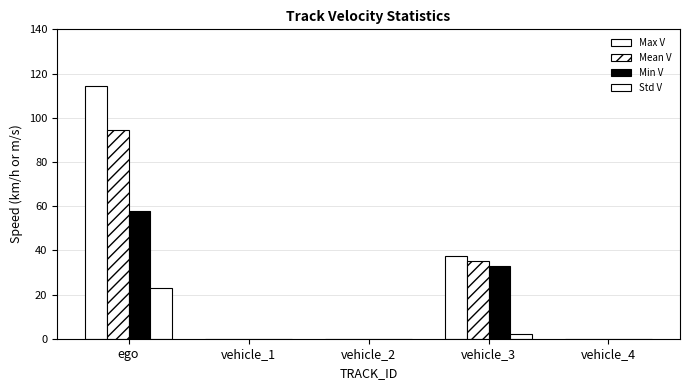

What is the label of the 2nd bar from the right?

vehicle_3